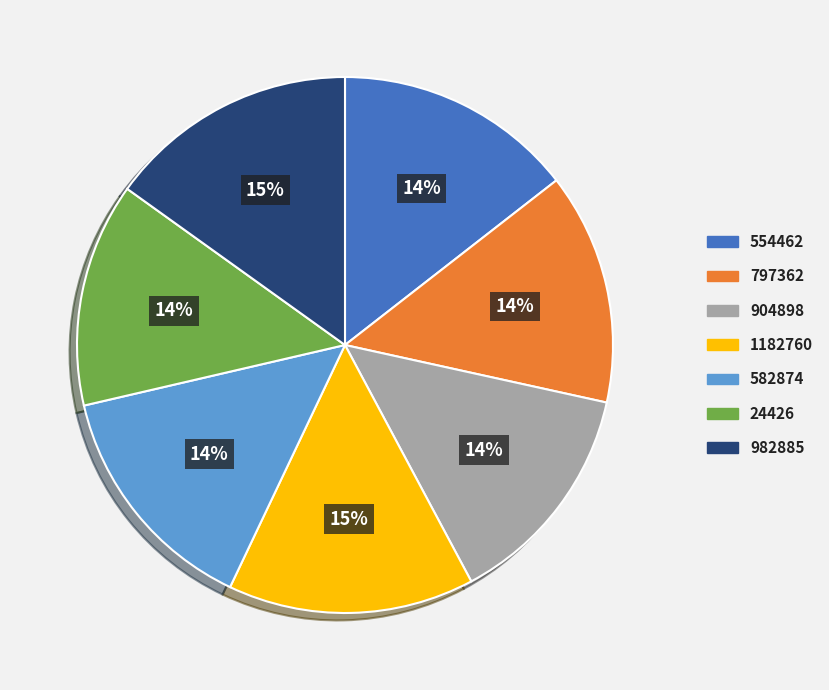

Does 554462 represent more than half of the total?

No